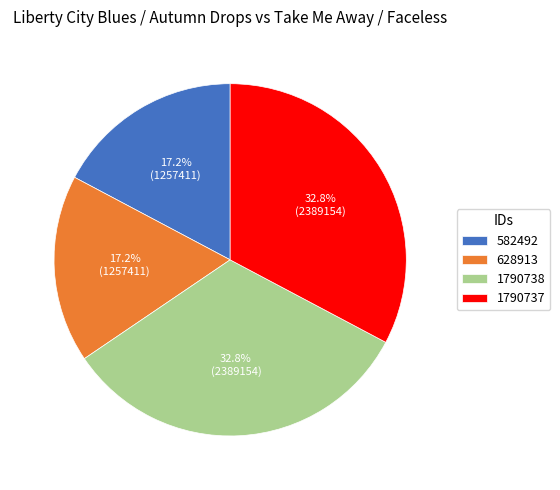

Does any single category account for the majority?

No